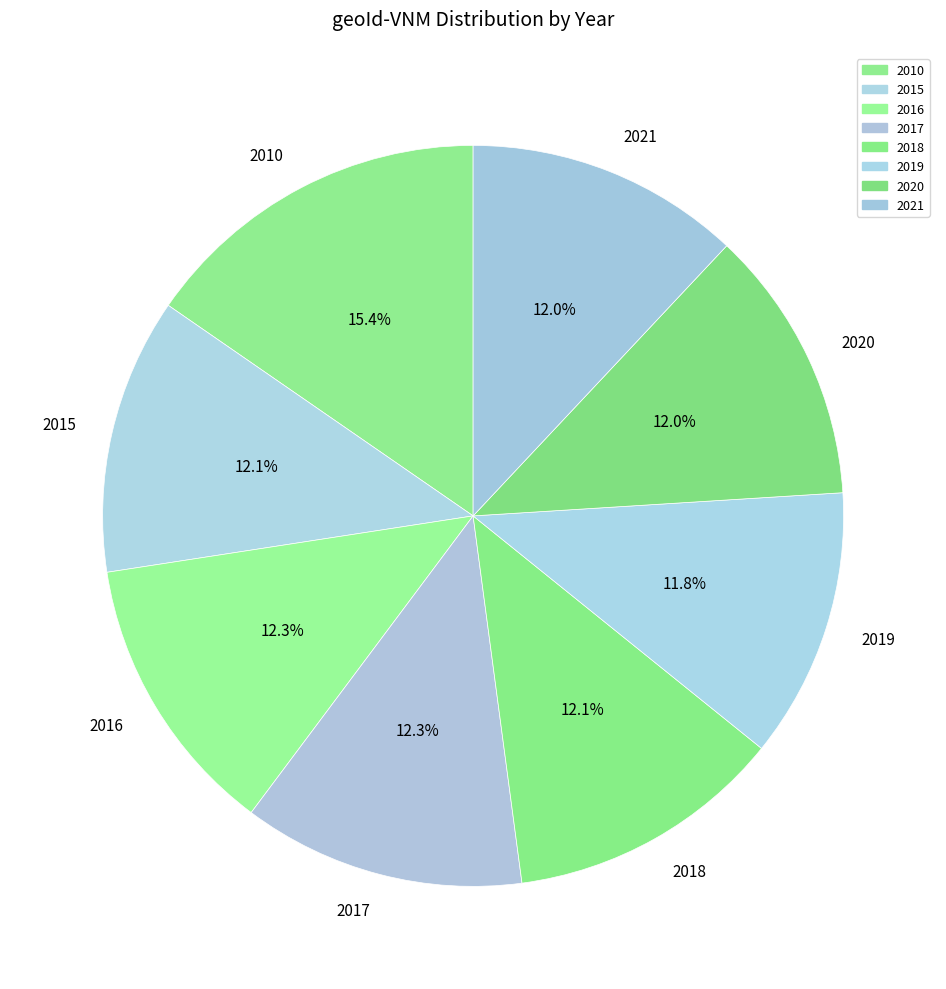

Which category has the biggest portion of the pie?

2010